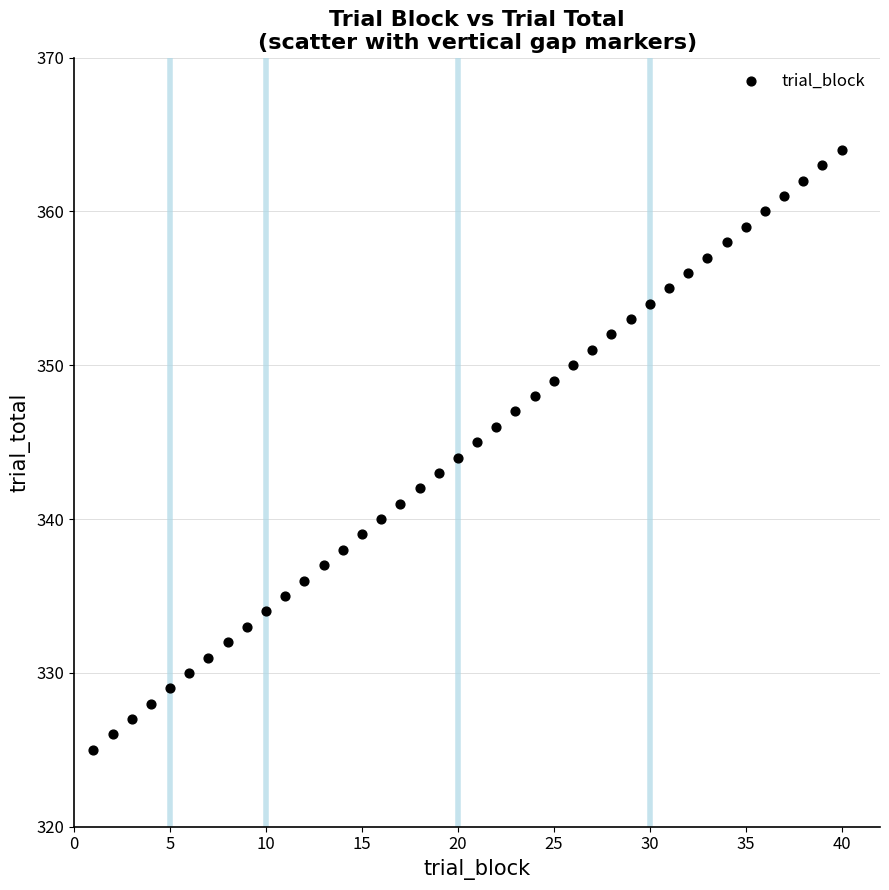

What is the range of Y values (max minus min)?

39